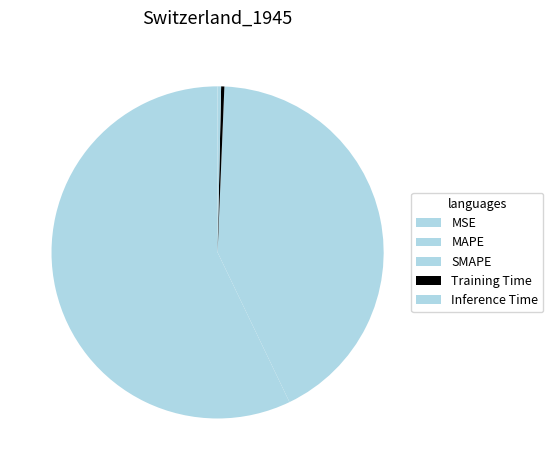

Combined, what portion of the pie is MSE and SMAPE?

42.2%